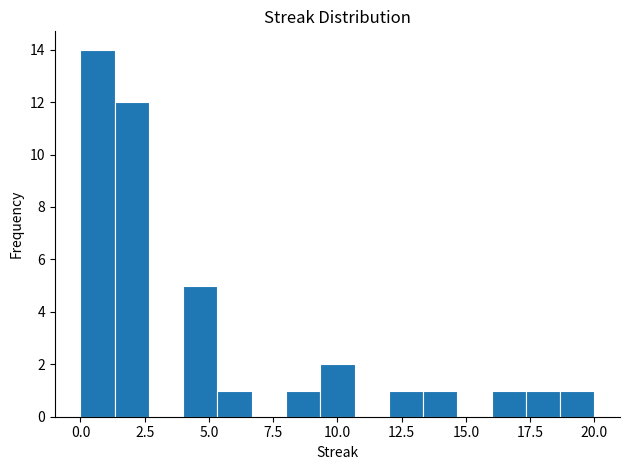

Read against the x-axis, roughly where is the centre of the tallest bar?

0.5